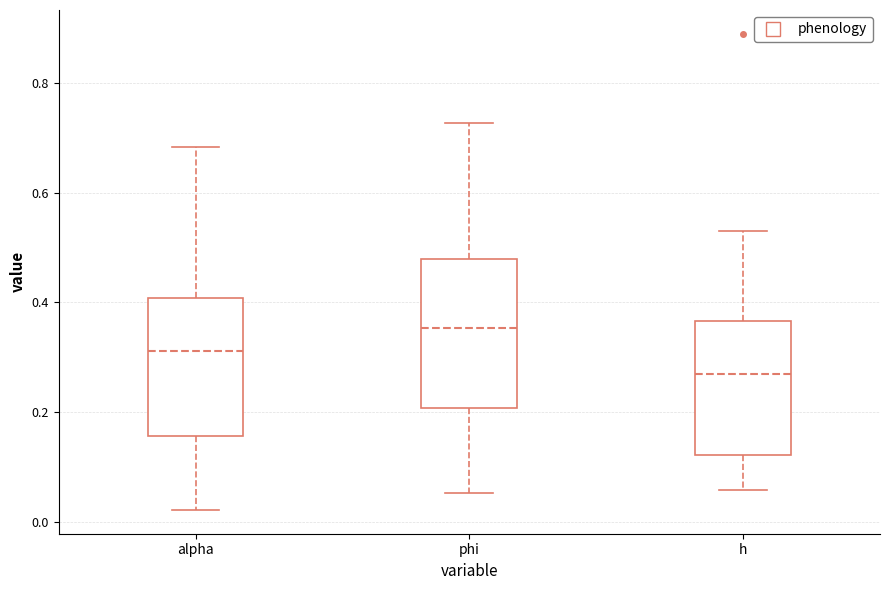

Which box's median line is the lowest?

h